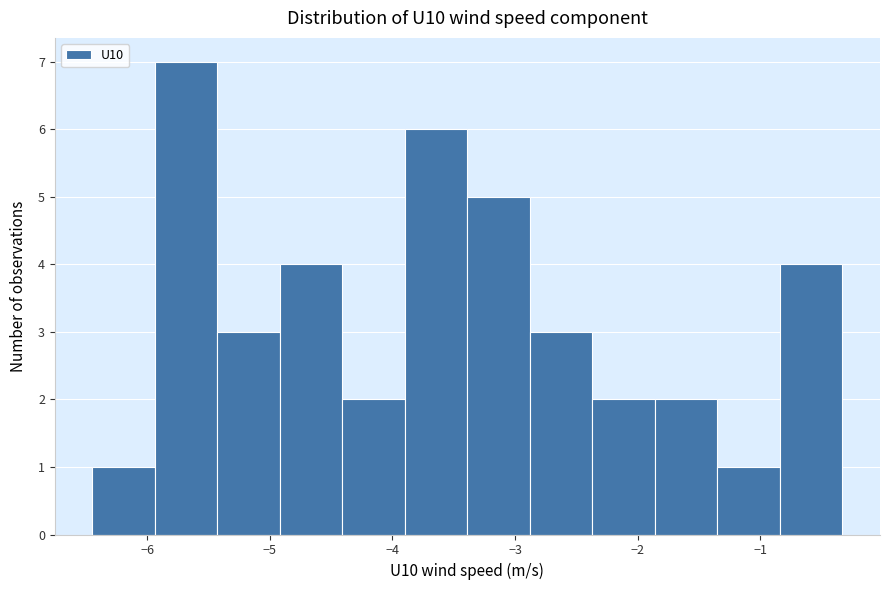

What is the height of the bar covering -6.4 to -5.9 on the x-axis? Neither the bar edges nor the heights are printed on the chart, so give them approximately, as read against the axes.

1